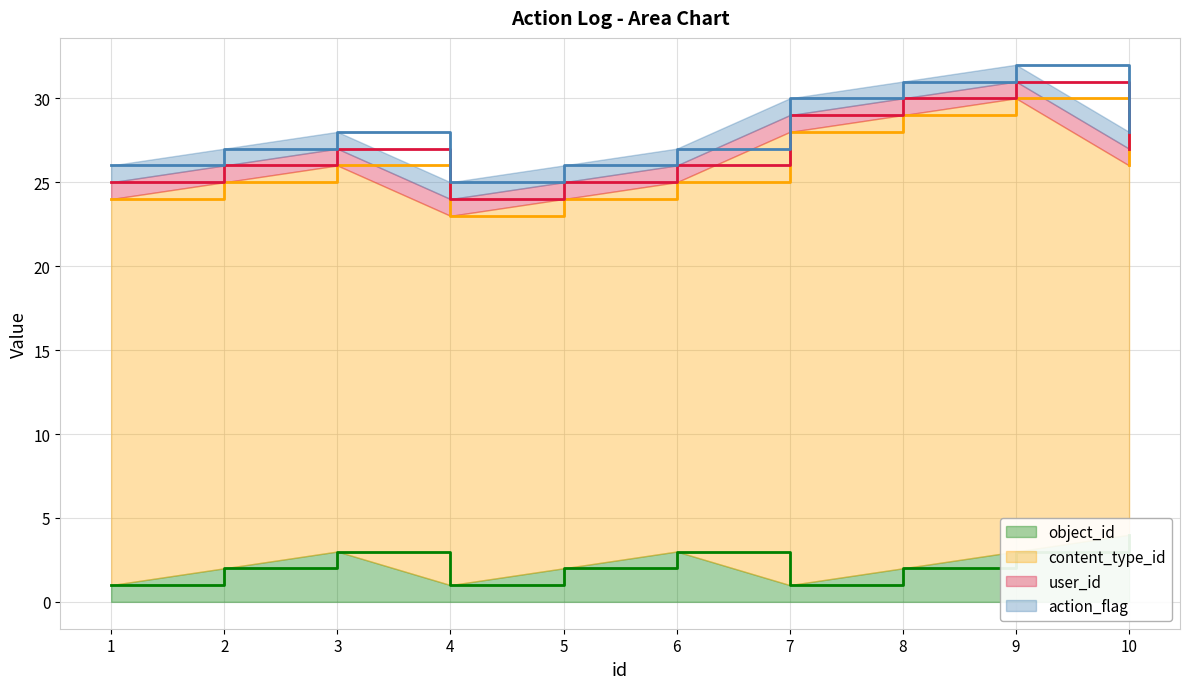

List the labels in order of user_id value, smallest first.

1, 2, 3, 4, 5, 6, 7, 8, 9, 10